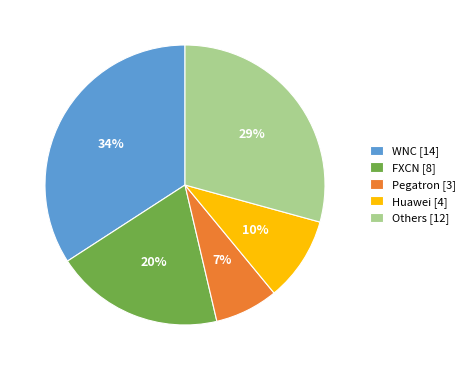

Which slice is the smallest?

Pegatron [3]